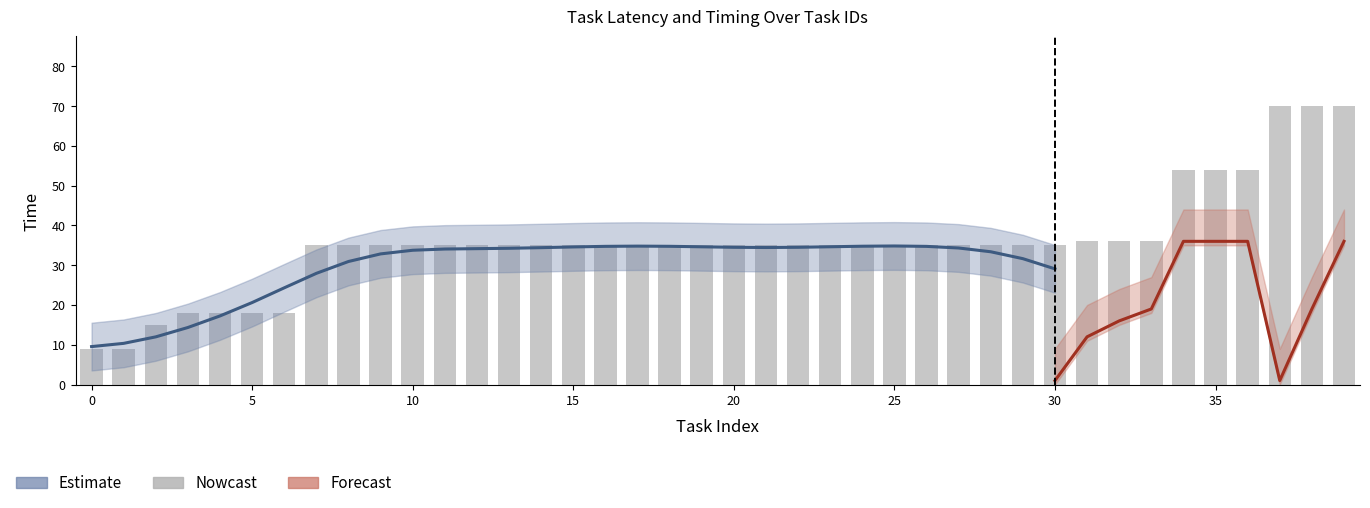

Is the value of completion_time at 5 greater than the value of latency at 12?

No